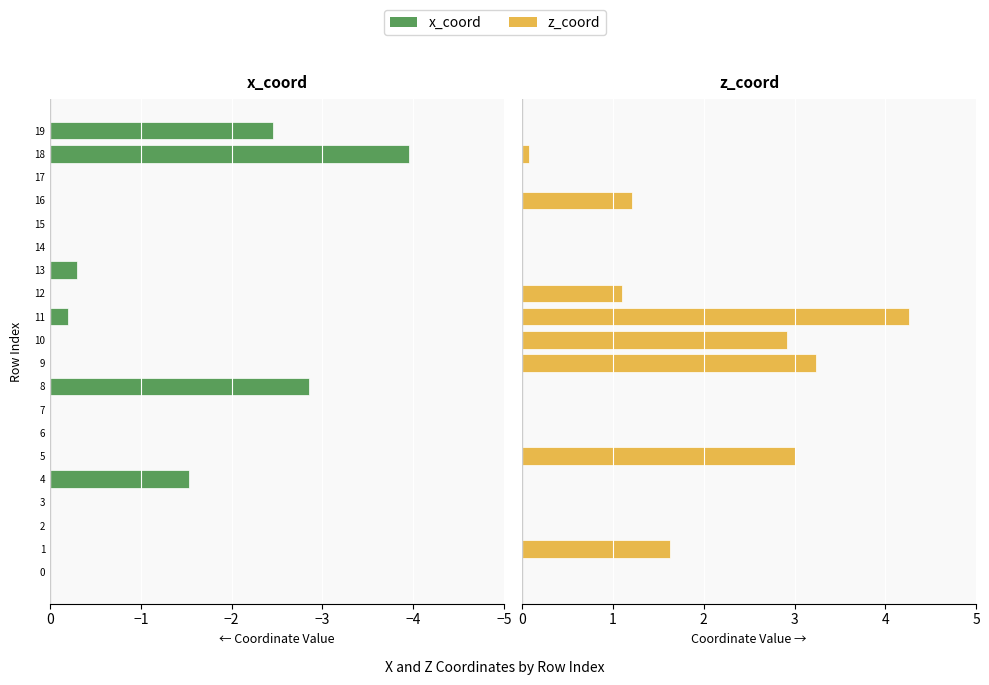

Reading left to right, transcribe all the data shown in this chart.

x_coord: 0.0	0.0	0.8	0.8	-1.5	0.8	1.0	1.8	-2.9	1.8	1.7	-0.2	1.1	-0.3	2.3	3.2	2.1	1.1	-4.0	-2.5
z_coord: 0.0	1.6	-0.5	-0.5	-0.5	3.0	-0.5	-0.4	-1.1	3.2	2.9	4.3	1.1	-1.1	-1.3	-1.2	1.2	-1.0	0.1	-1.7